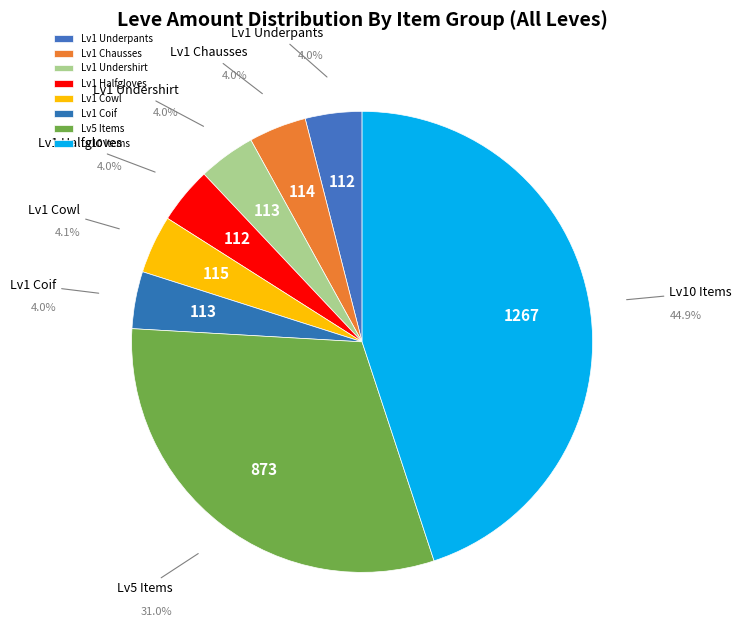

Does Lv10 Items account for over 50% of the chart?

No